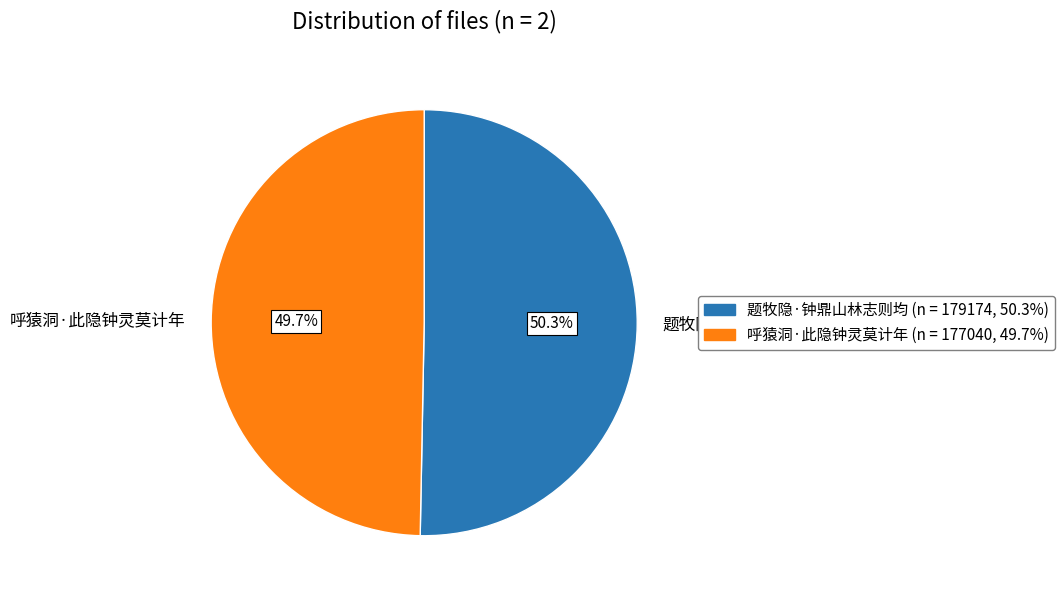

True or false: 呼猿洞·此隐钟灵莫计年 accounts for 39% of the total.

False